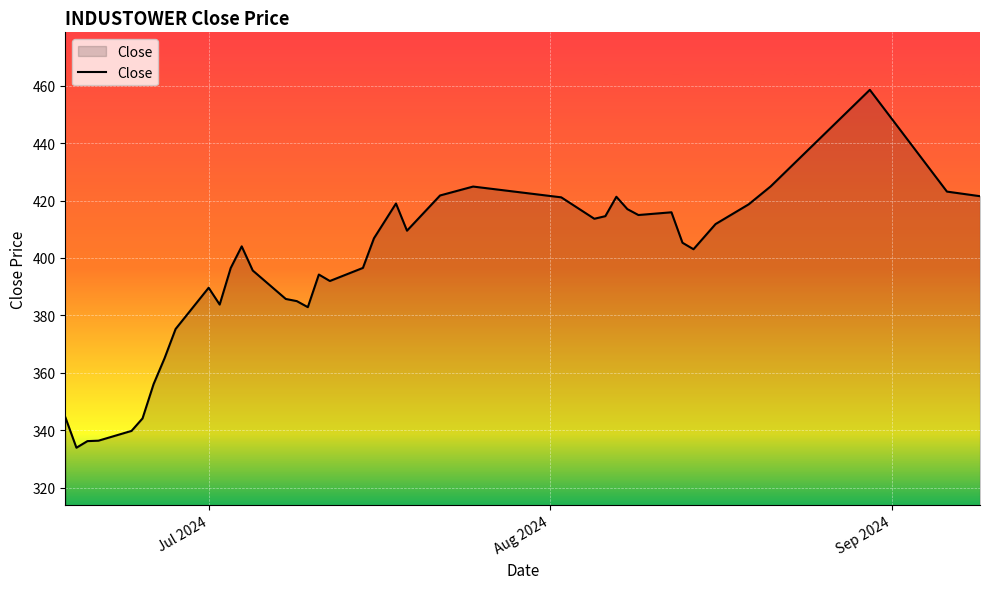

What is the smallest value displayed?

334.0